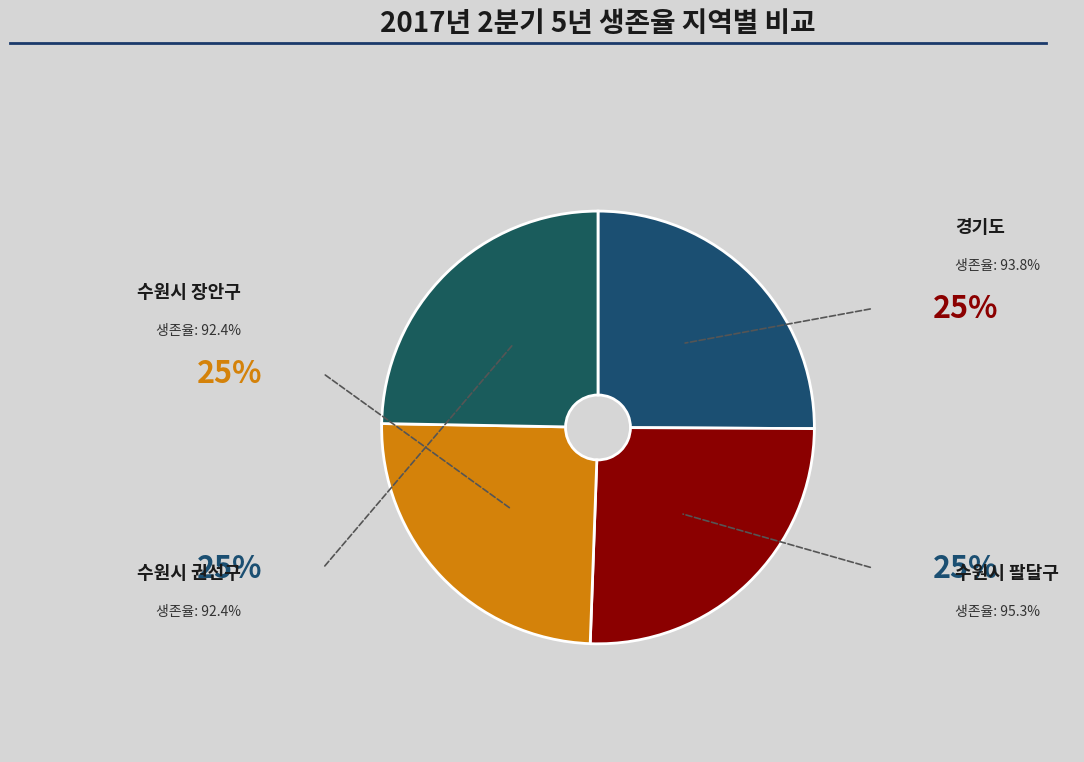

What percentage is the 경기도 slice, to the nearest percent?

25%